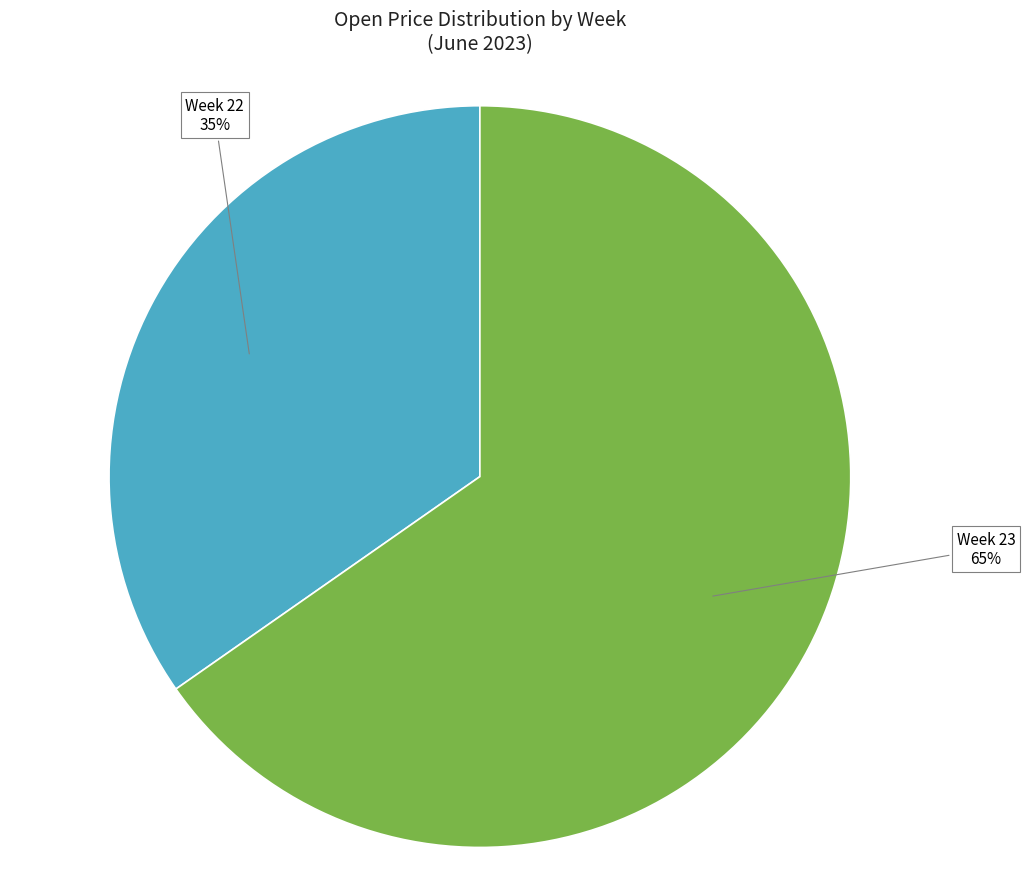

Is there any slice that represents more than half of the pie?

Yes